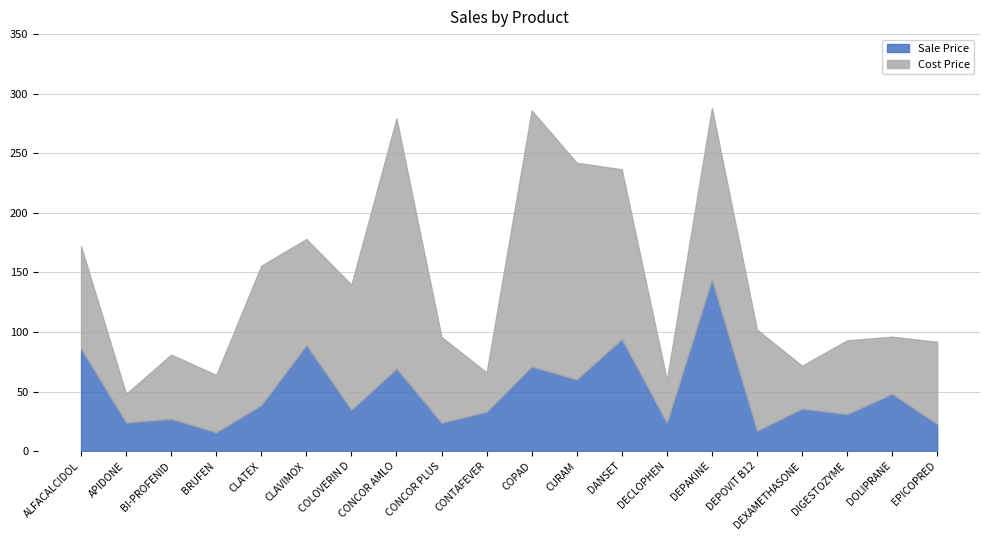

What is the label of the 7th point from the left?

COLOVERIN D